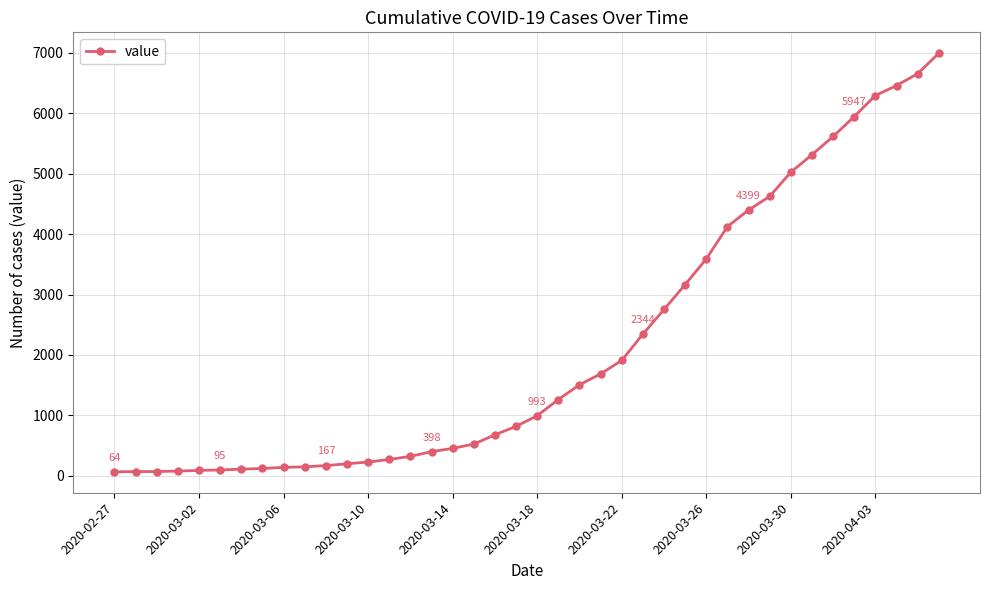

What is the sum of all values?

85677